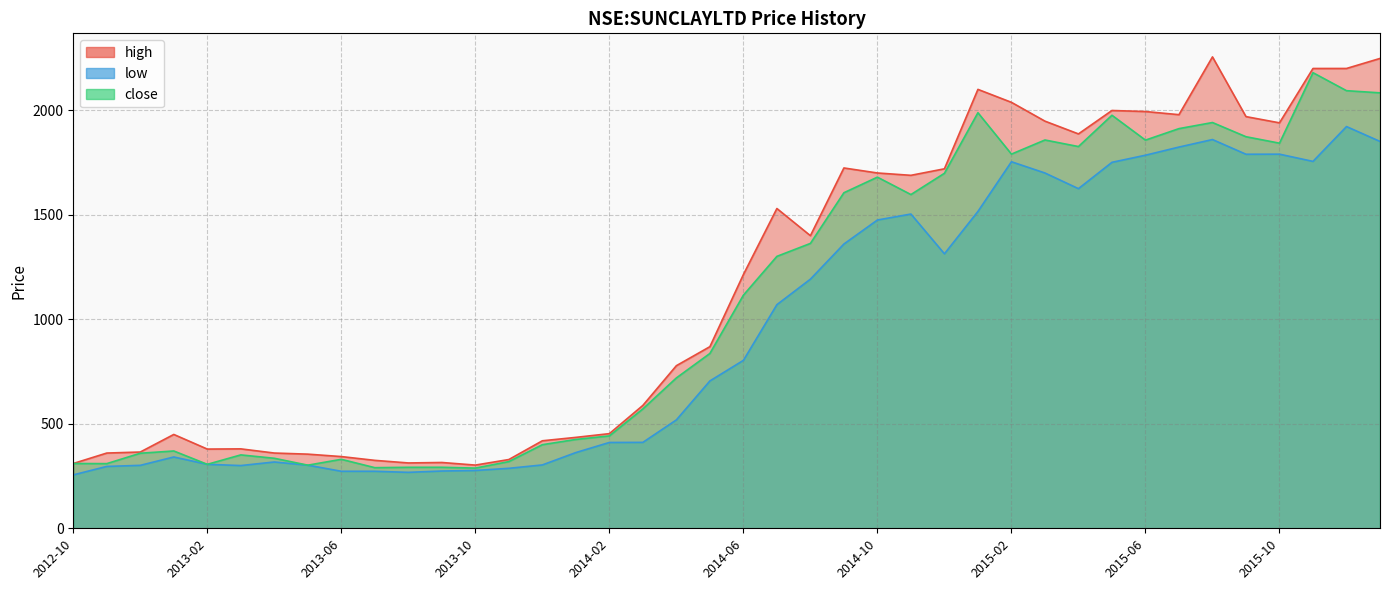

At which label does high reach its peak?

2015-08